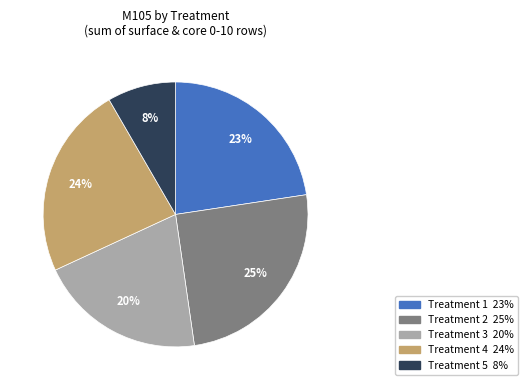

Count the number of slices in the pie.

5